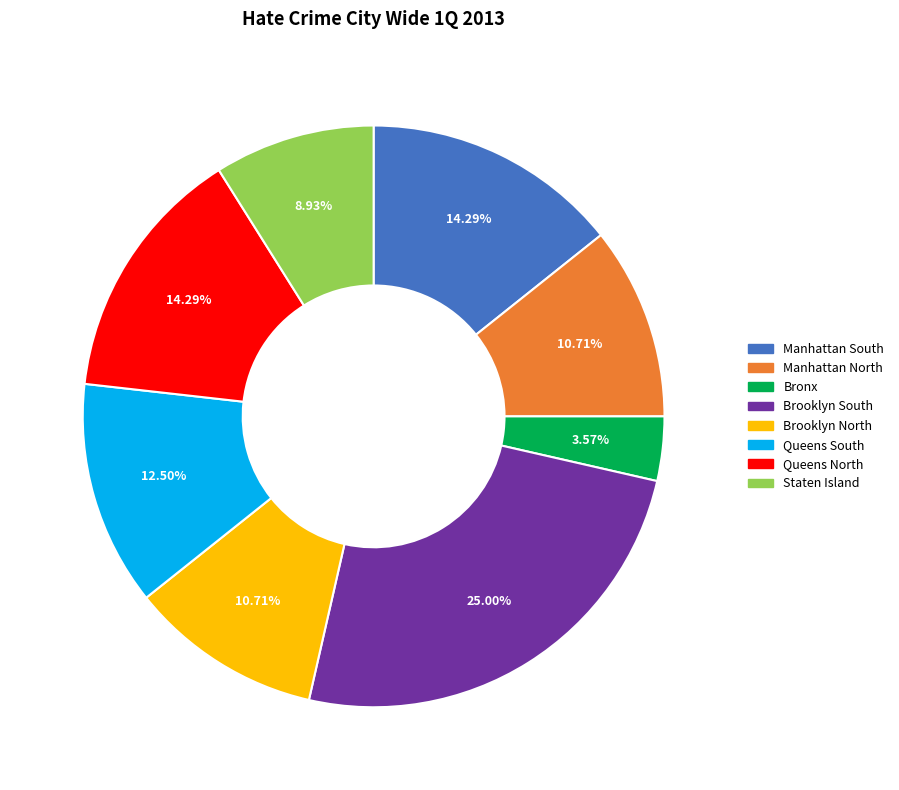

Approximately how many times larger is the value at Brooklyn South compared to Manhattan North?

2.3